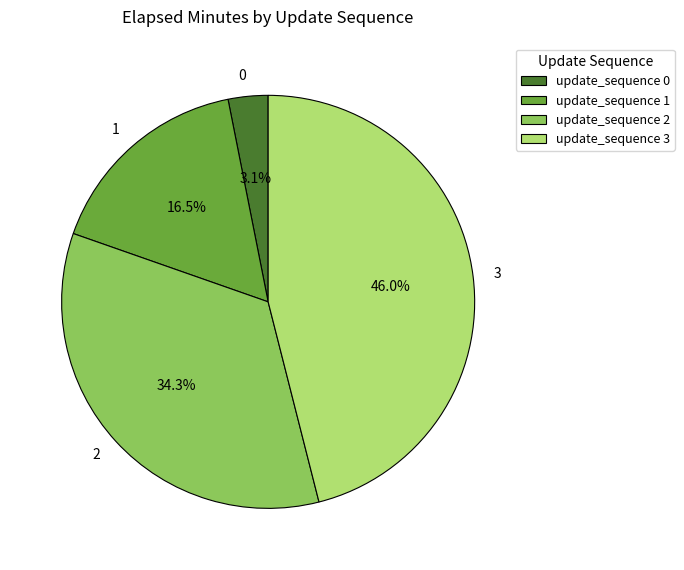

Which has a higher value, update_sequence 2 or update_sequence 3?

update_sequence 3